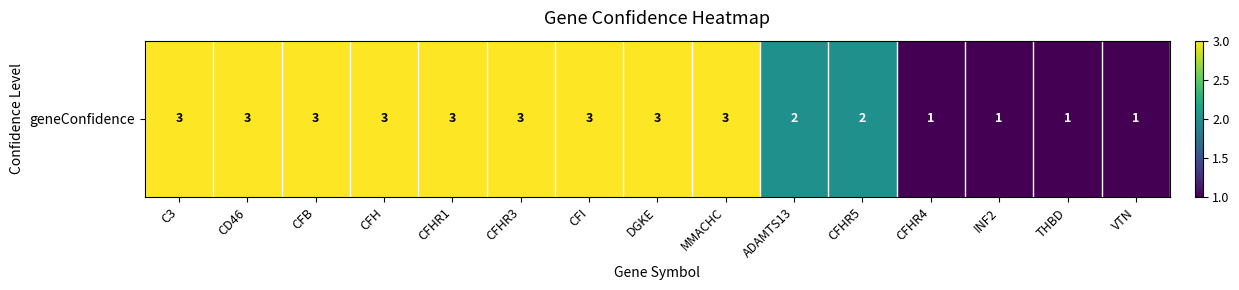

What is the sum of all values?

35